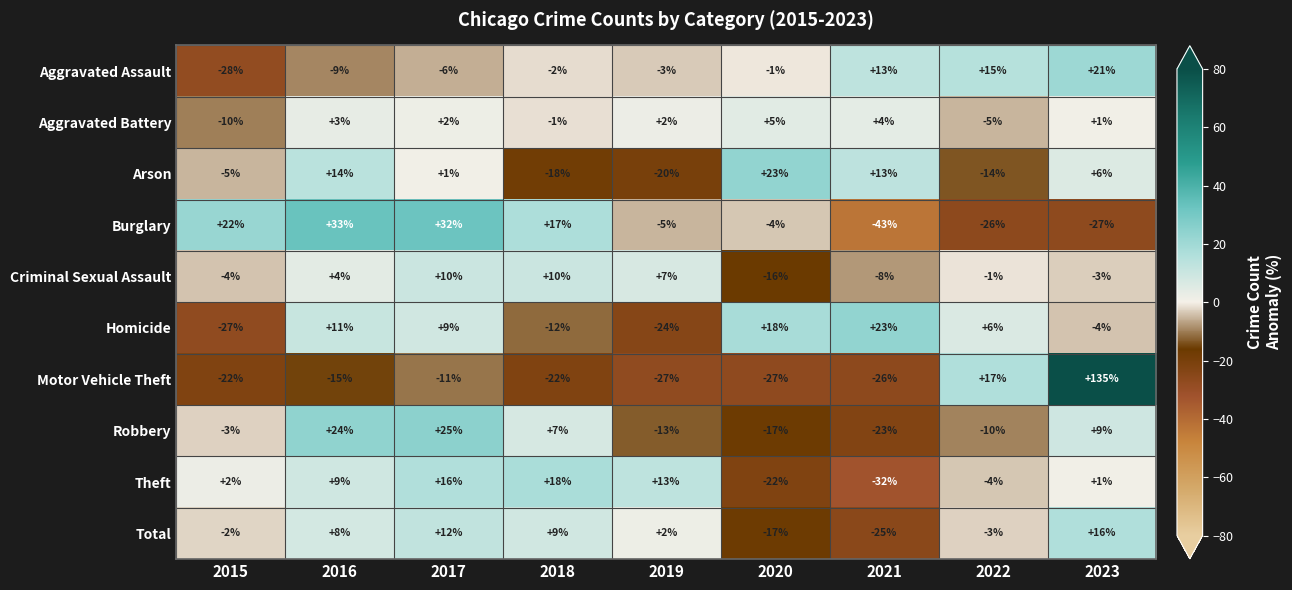

Which series has the largest range (max minus min)?

Motor Vehicle Theft